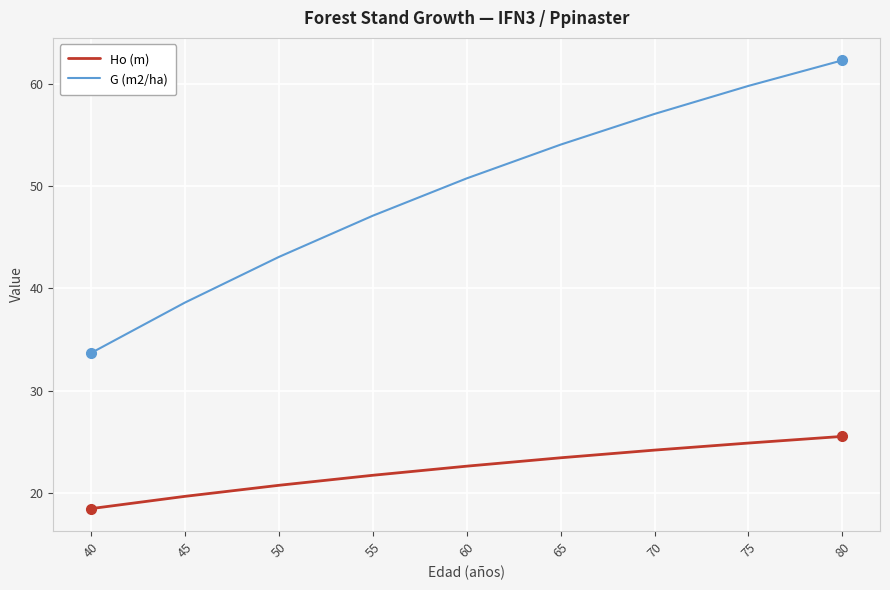

True or false: G (m2/ha) and Ho (m) cross at least once.

False